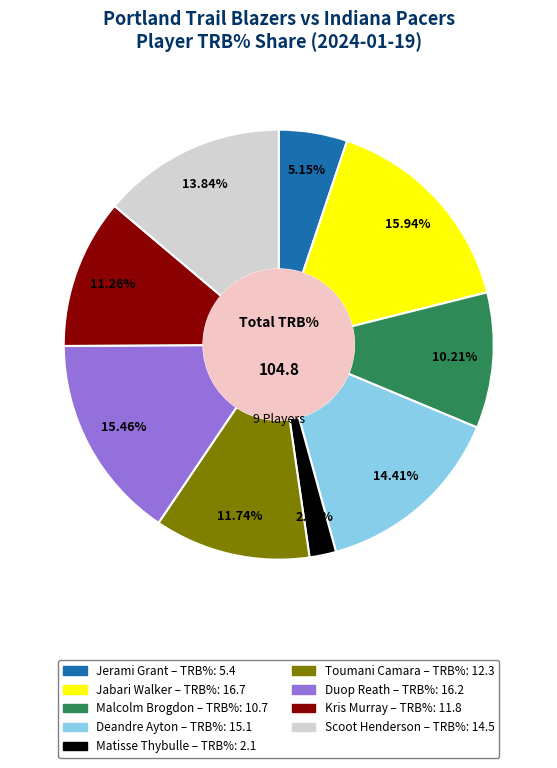

True or false: Duop Reath accounts for 15% of the total.

True